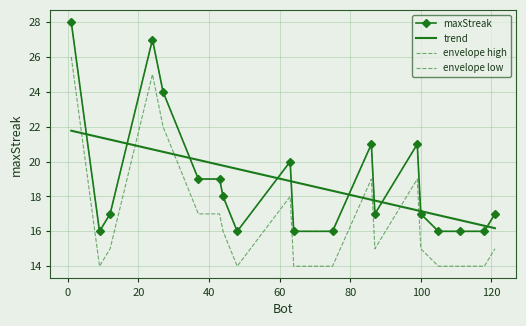

What is the change in value from 1 to 86?

-7